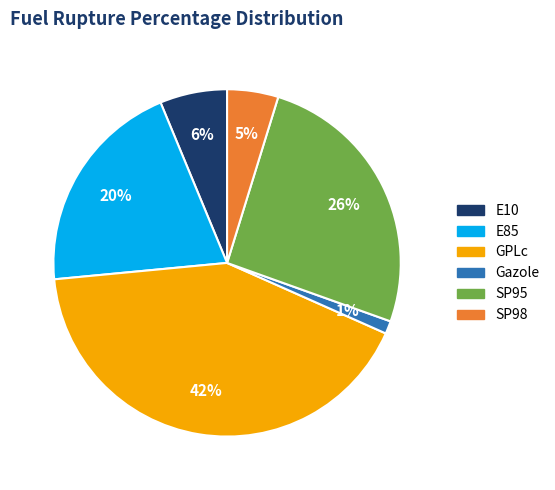

The Gazole slice represents 12% of the pie. True or false?

False